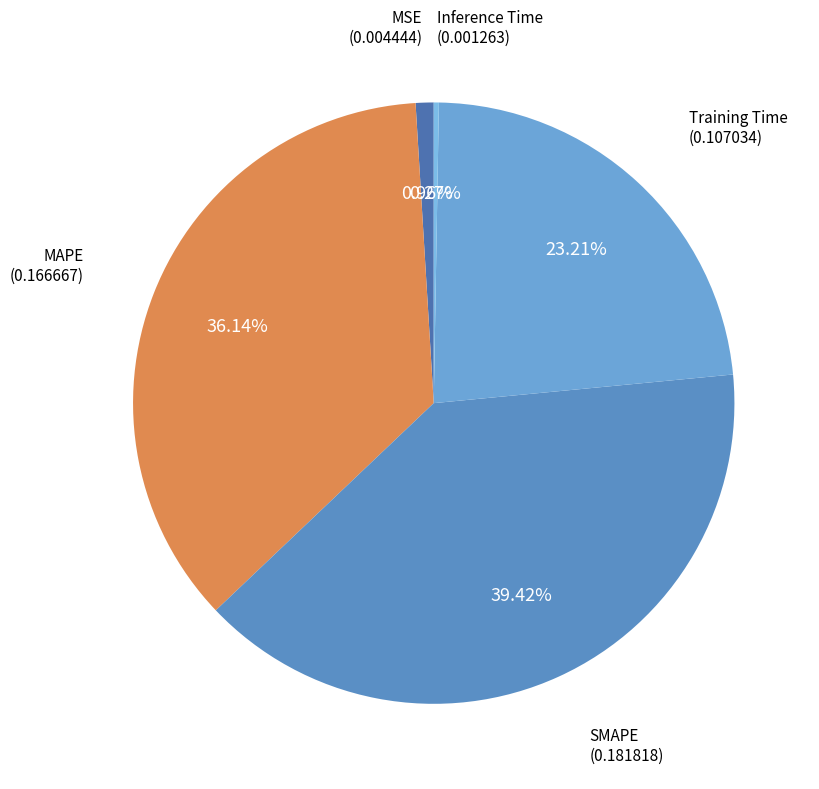

To the nearest percent, what is the combined percentage of MSE and MAPE?

37%